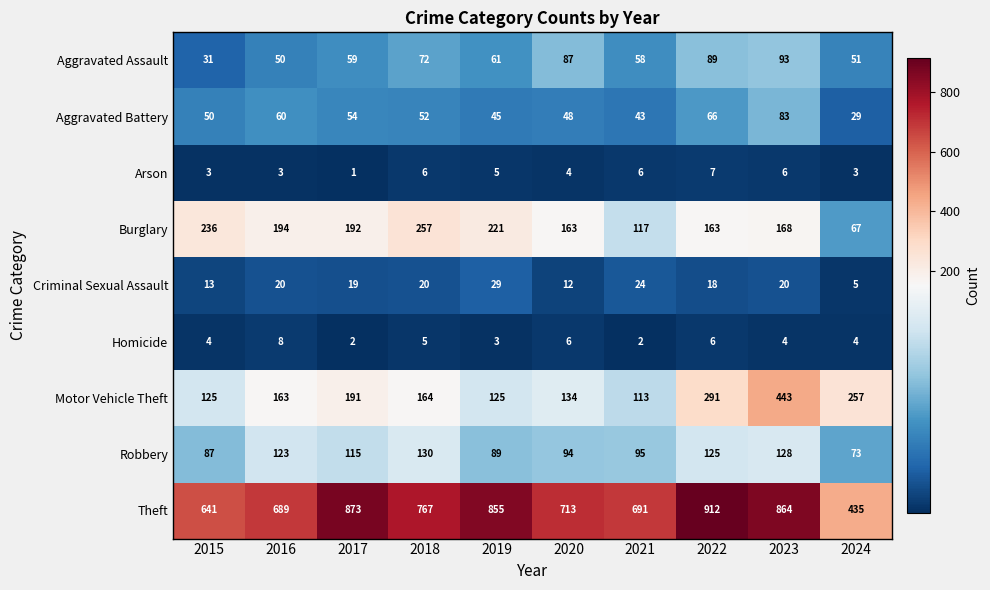

What is the total value across all series at 2024?

924